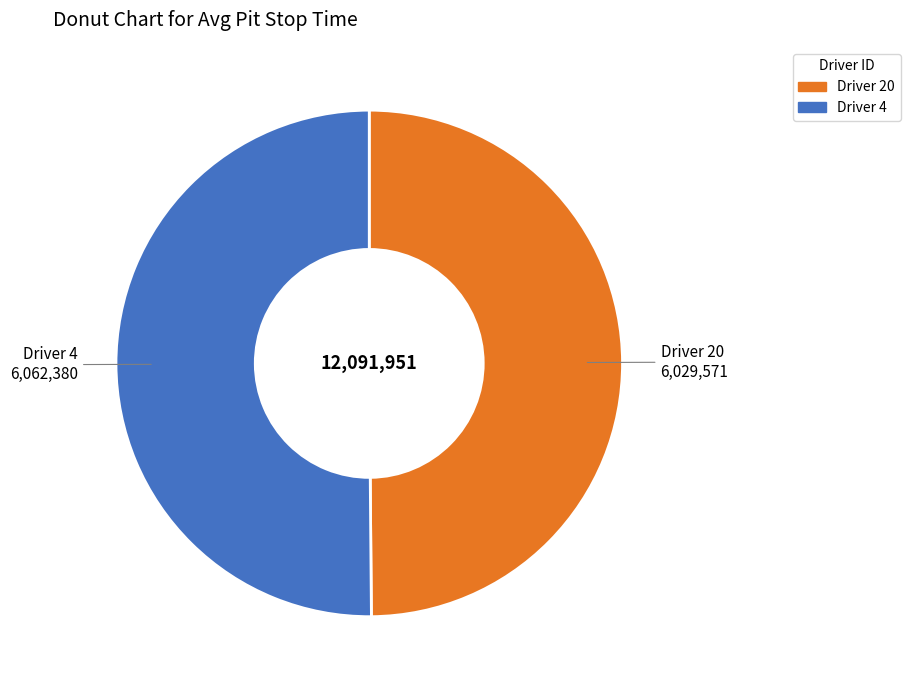

Count the number of slices in the pie.

2